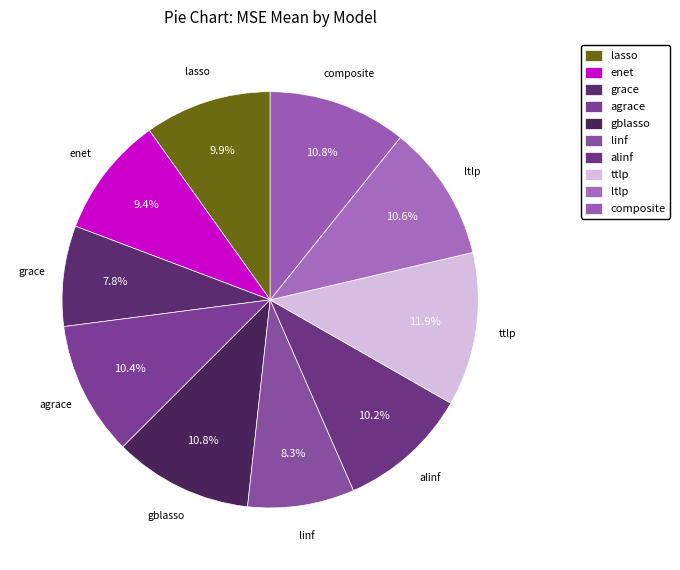

Combined, what portion of the pie is ttlp and ltlp?

22.5%